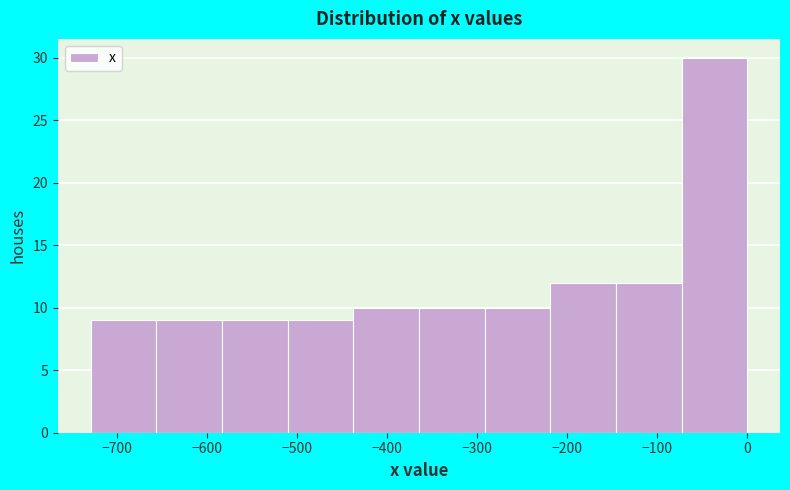

Reading left to right, list every bar in this chart as the range it spans on the x-axis followed by its height. Neither the bar edges nor the heights are printed on the chart, so give them approximately, as read against the axes.

-730 to -660: 9
-660 to -580: 9
-580 to -510: 9
-510 to -440: 9
-440 to -360: 10
-360 to -290: 10
-290 to -220: 10
-220 to -150: 12
-150 to -70: 12
-70 to 0: 30